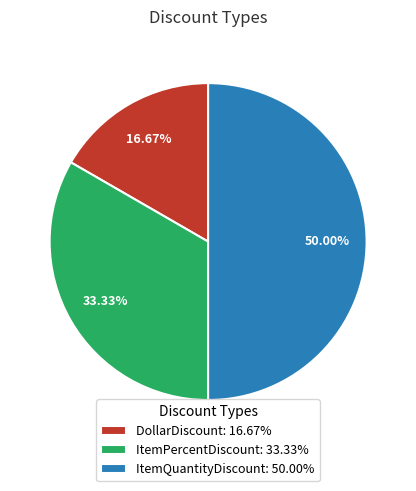

Rank the categories by value from highest to lowest.

ItemQuantityDiscount, ItemPercentDiscount, DollarDiscount